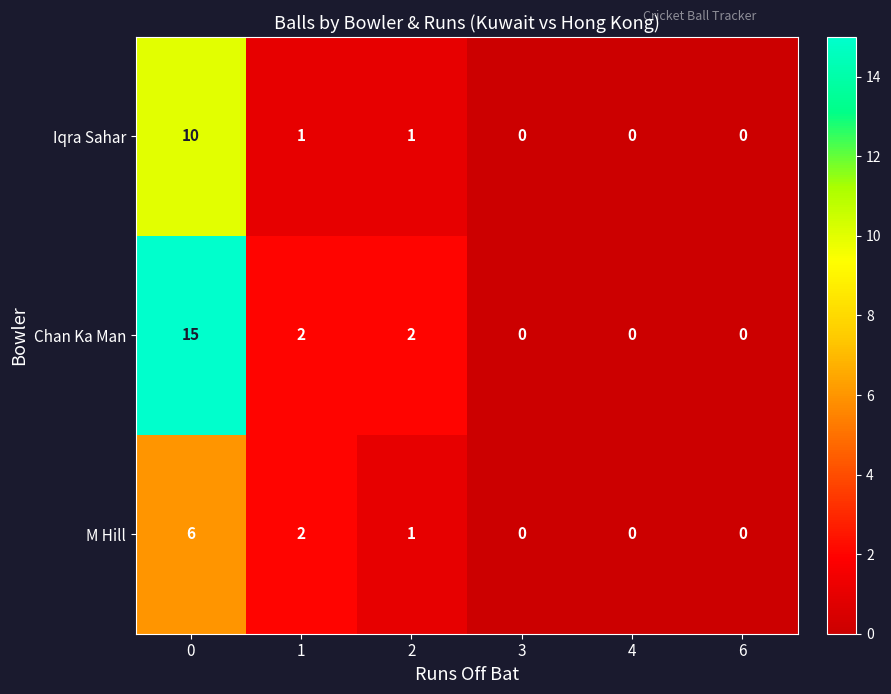

Reading left to right, transcribe all the data shown in this chart.

Iqra Sahar: 10	1	1	0	0	0
Chan Ka Man: 15	2	2	0	0	0
M Hill: 6	2	1	0	0	0